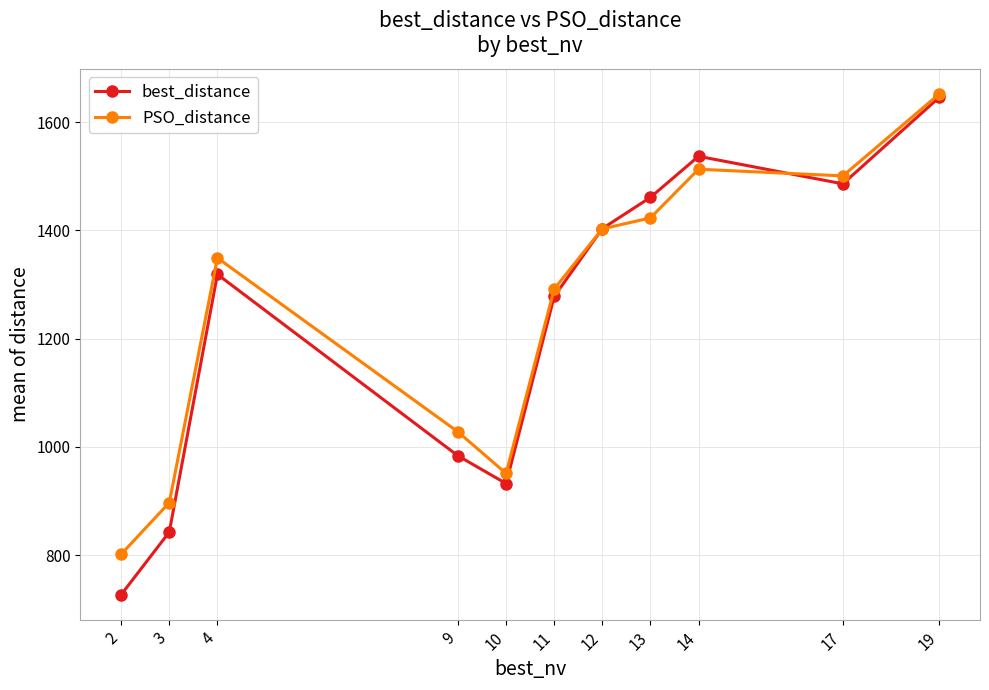

Reading left to right, what are all the values shown in this chart?

best_distance: 2=726.8	3=842.5	4=1318.8	9=983.4	10=932.2	11=1277.9	12=1403.4	13=1461.1	14=1537.0	17=1486.1	19=1645.8
PSO_distance: 2=801.5	3=896.9	4=1349.2	9=1027.7	10=950.9	11=1291.8	12=1402.9	13=1423.2	14=1513.1	17=1500.8	19=1652.0